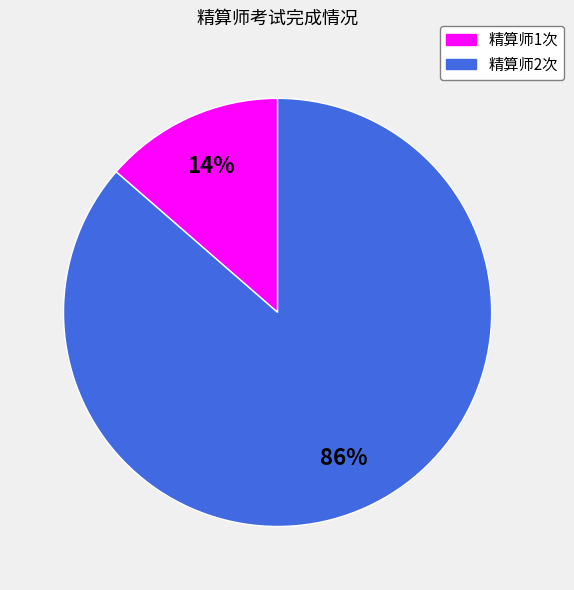

To the nearest percent, what percentage of the pie is 精算师1次?

14%